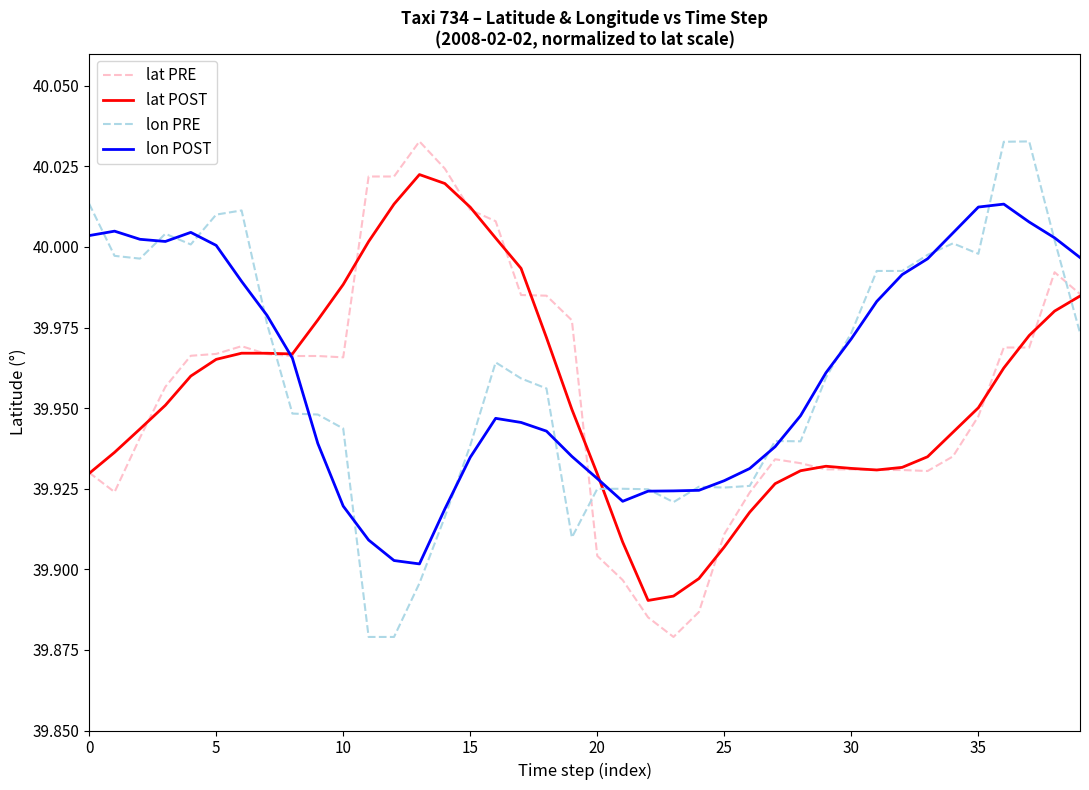

True or false: lat POST and lon PRE intersect in this chart.

True